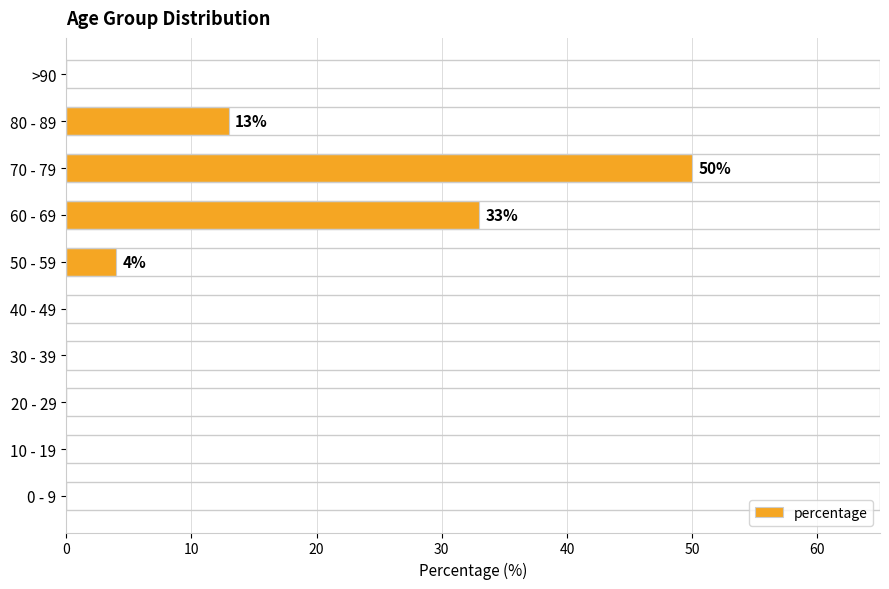

What is the sum of the values at >90 and 80 - 89?

13